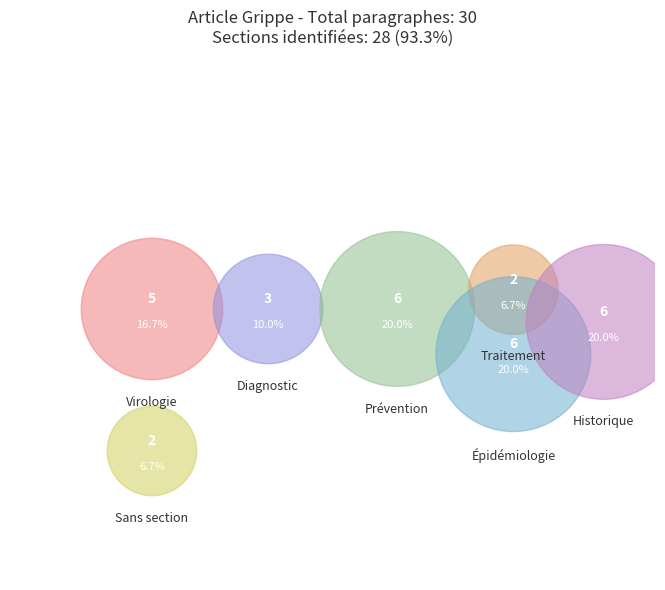

Is there a majority slice in this chart?

No